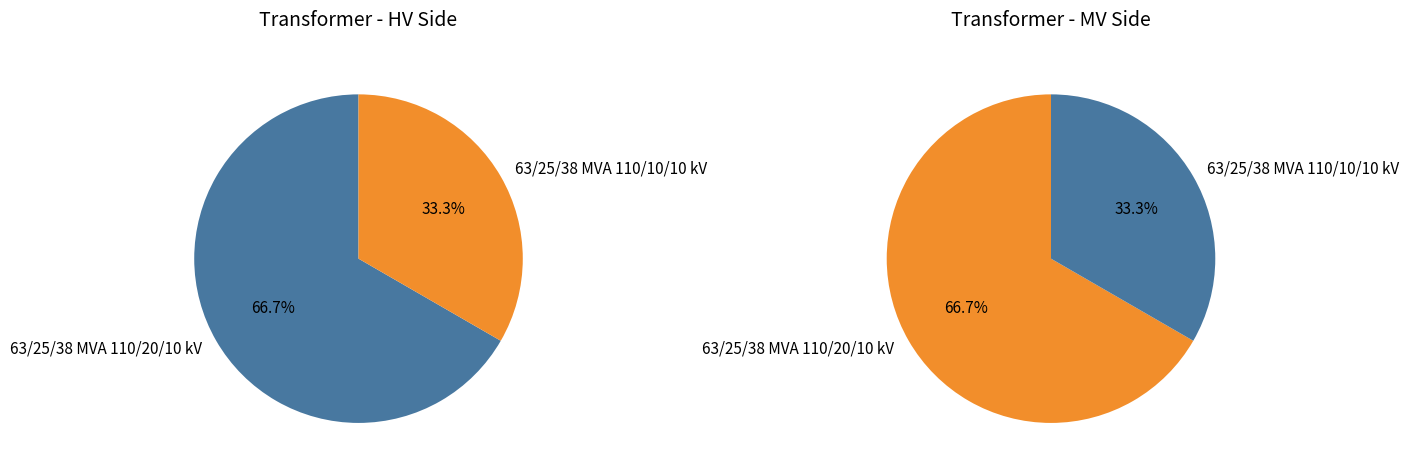

Does any single category account for the majority?

Yes